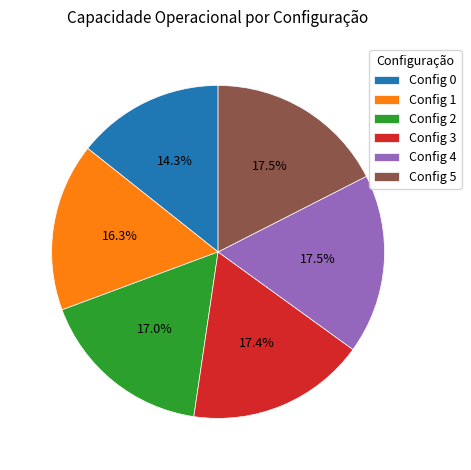

Combined, do Config 0 and Config 3 account for over 50%?

No